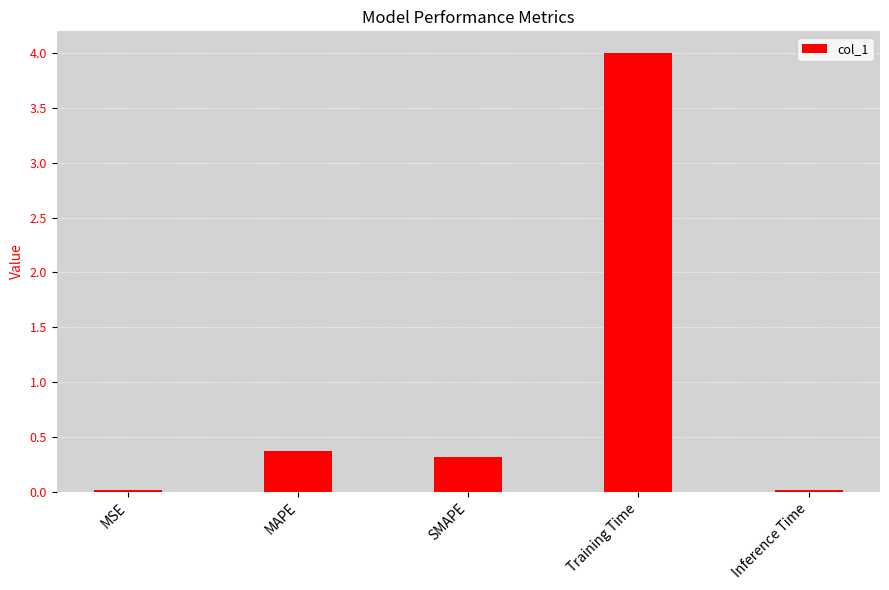

Which category has the highest value across all series?

Training Time